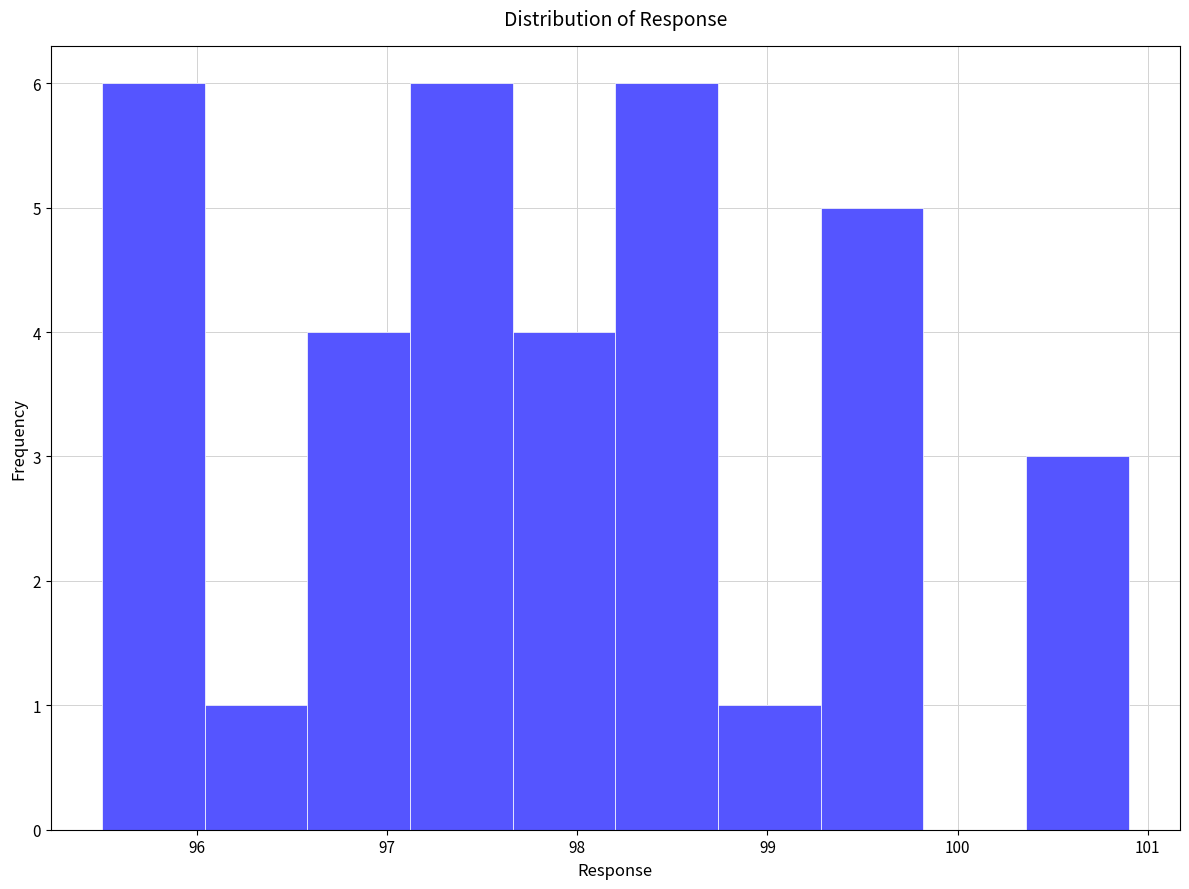

Reading left to right, transcribe this chart: for each bar, give the range it covers on the x-axis and its height. Neither the bar edges nor the heights are printed on the chart, so give them approximately, as read against the axes.

95.50 to 96.04: 6
96.04 to 96.58: 1
96.58 to 97.12: 4
97.12 to 97.66: 6
97.66 to 98.20: 4
98.20 to 98.74: 6
98.74 to 99.28: 1
99.28 to 99.82: 5
99.82 to 100.36: 0
100.36 to 100.90: 3